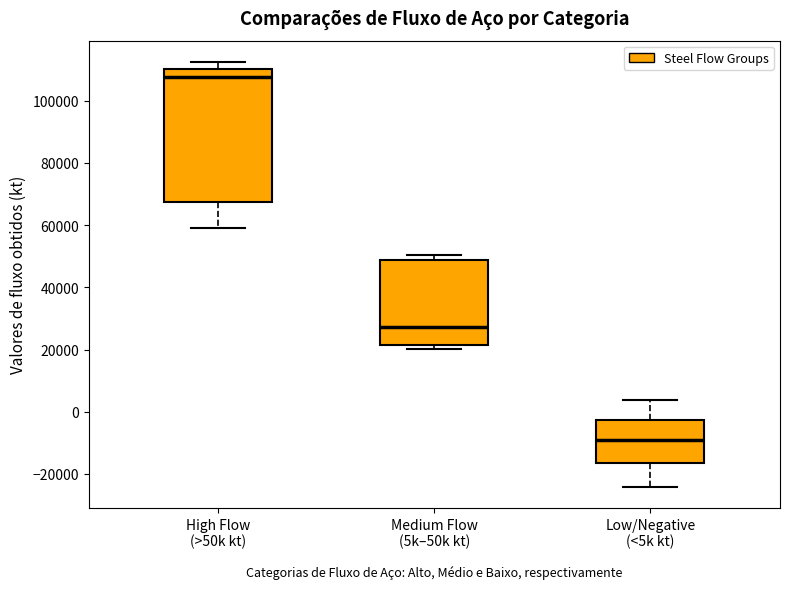

Reading left to right, transcribe this box plot: for each box, give where its median line is, the range the box spans, and where its two whiskers end, as read against the y-axis. The values are not printed on the chart, so give them approximately, as read against the axis.

High Flow (>50k kt): median 108000, box 68000 to 110000, whiskers 60000 to 112000
Medium Flow (5k–50k kt): median 28000, box 22000 to 48000, whiskers 20000 to 50000
Low/Negative (<5k kt): median -10000, box -16000 to -2000, whiskers -24000 to 4000